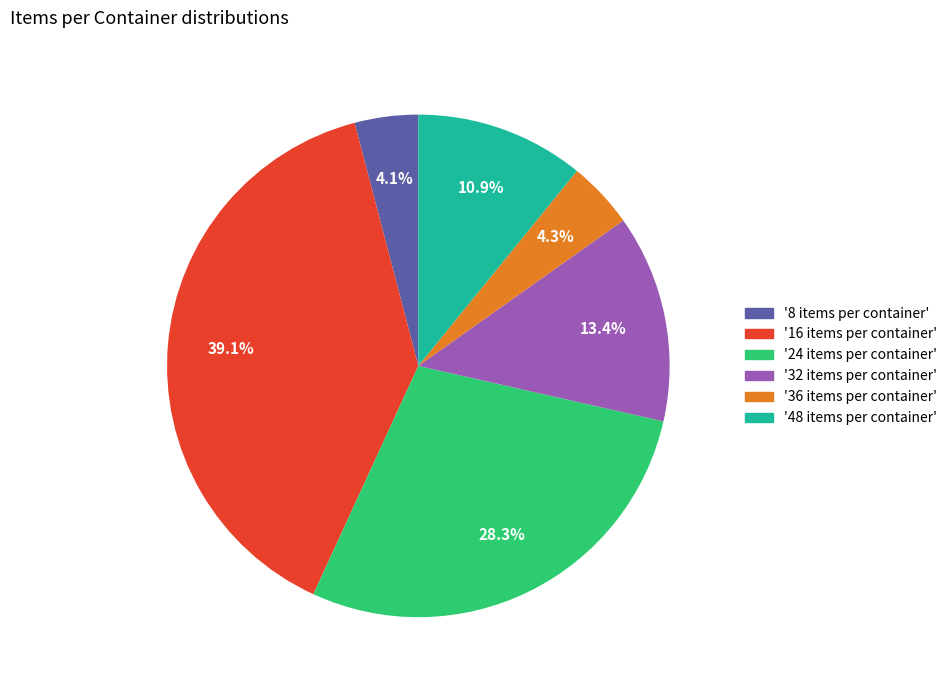

Is there a majority slice in this chart?

No